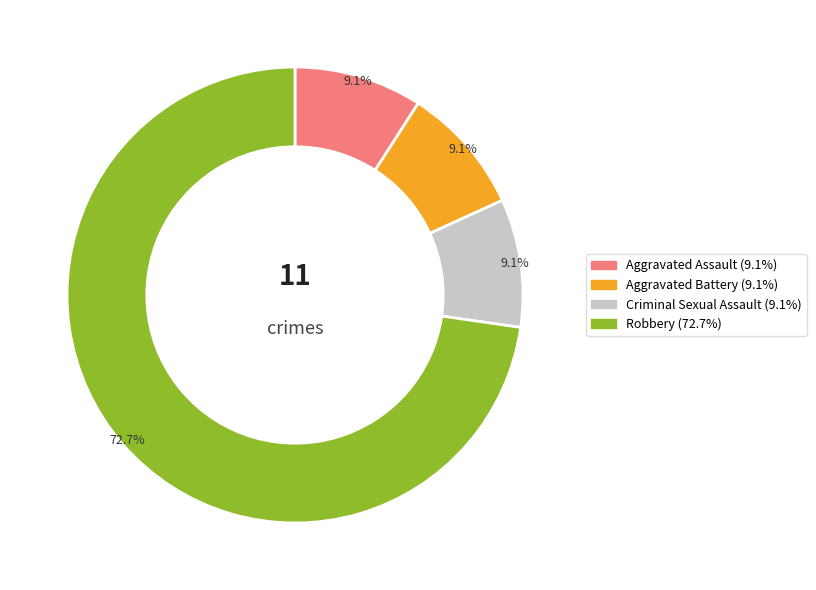

True or false: Aggravated Battery accounts for 9% of the total.

True